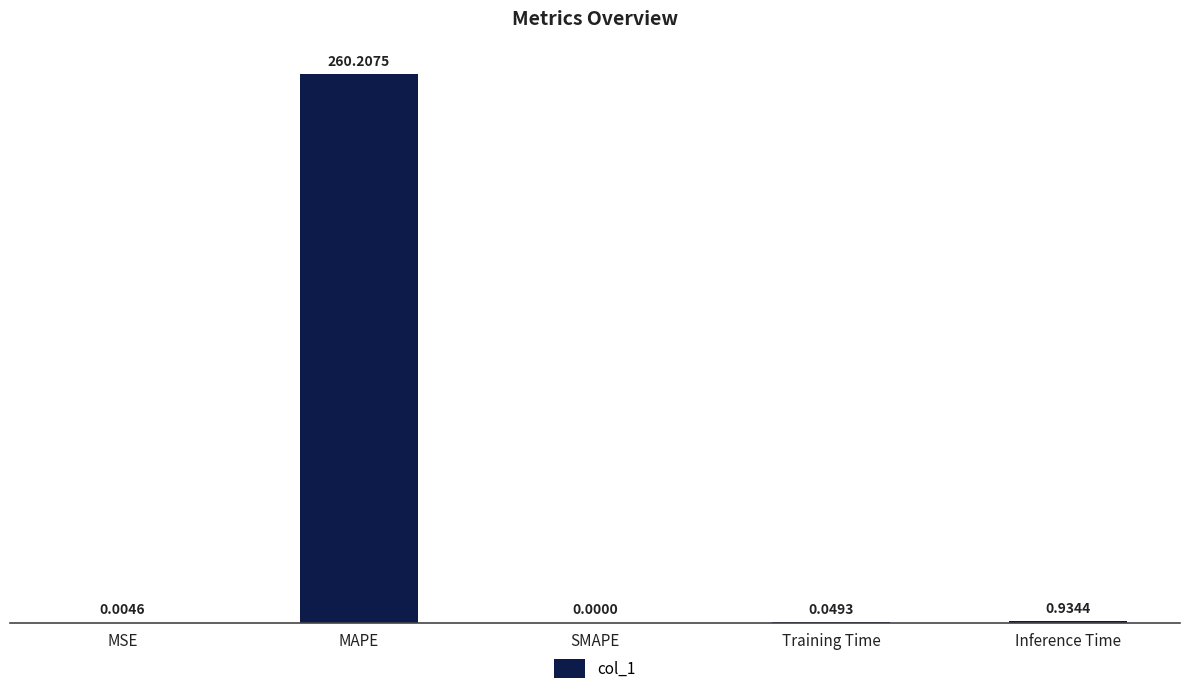

How many positive values are there?

4